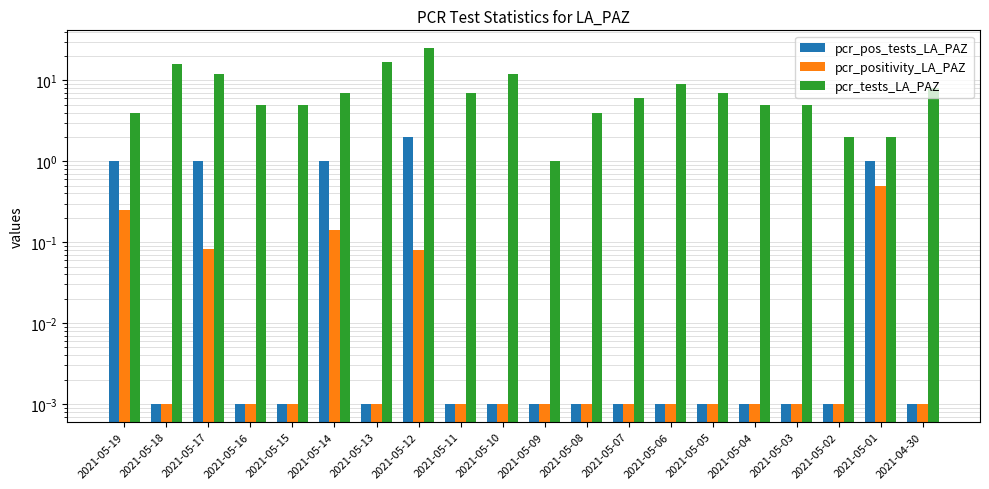

How many series are shown in this chart?

3